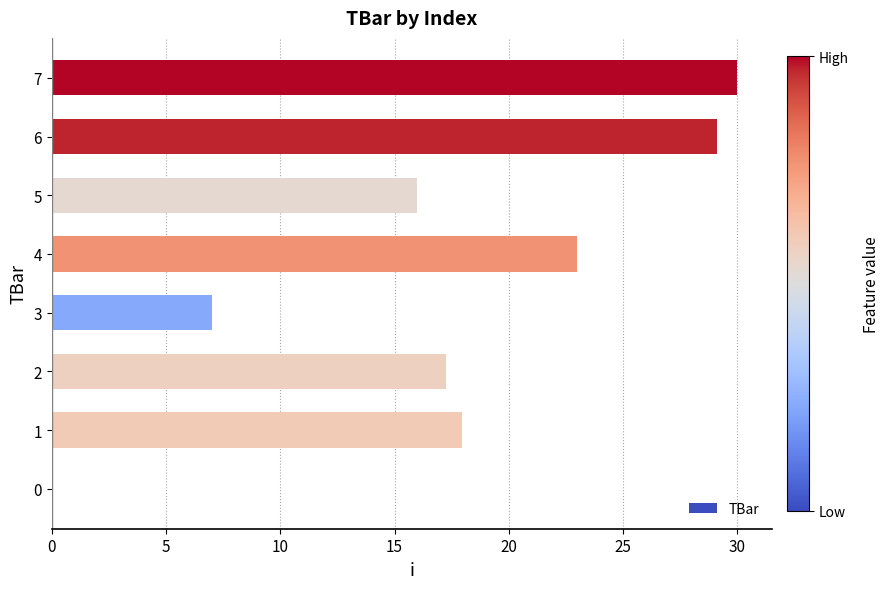

Reading top to bottom, what are all the values shown in this chart?

7=30.0	6=29.1	5=16.0	4=23.0	3=7.0	2=17.3	1=17.9	0=0.0